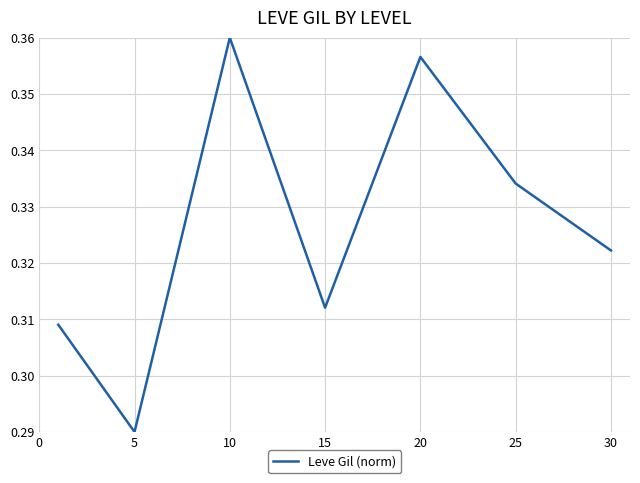

How many values are between 0 and 1?

7